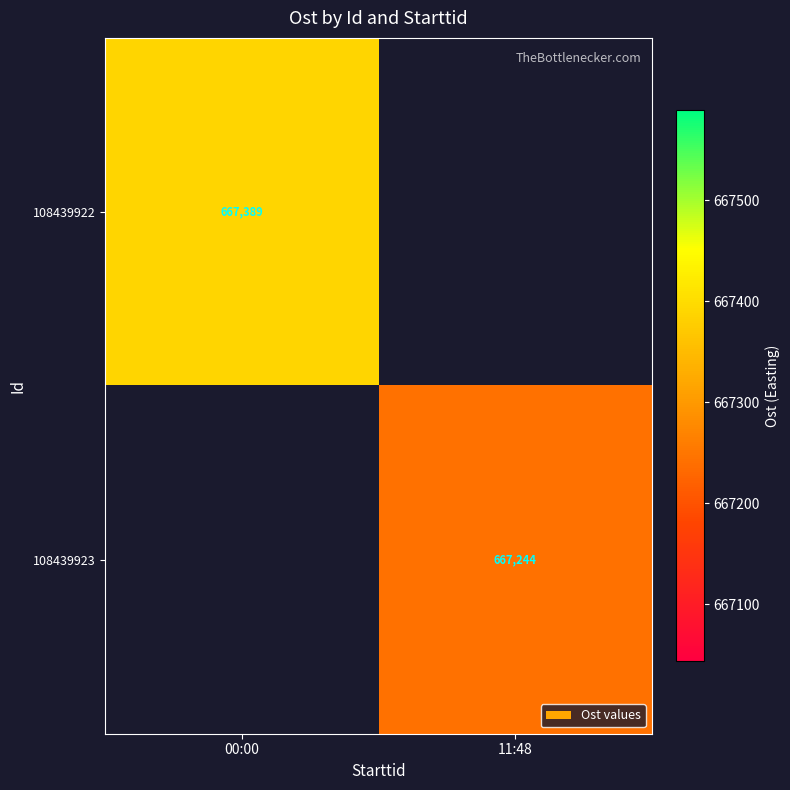

Rank the categories by 108439923 value from highest to lowest.

00:00, 11:48